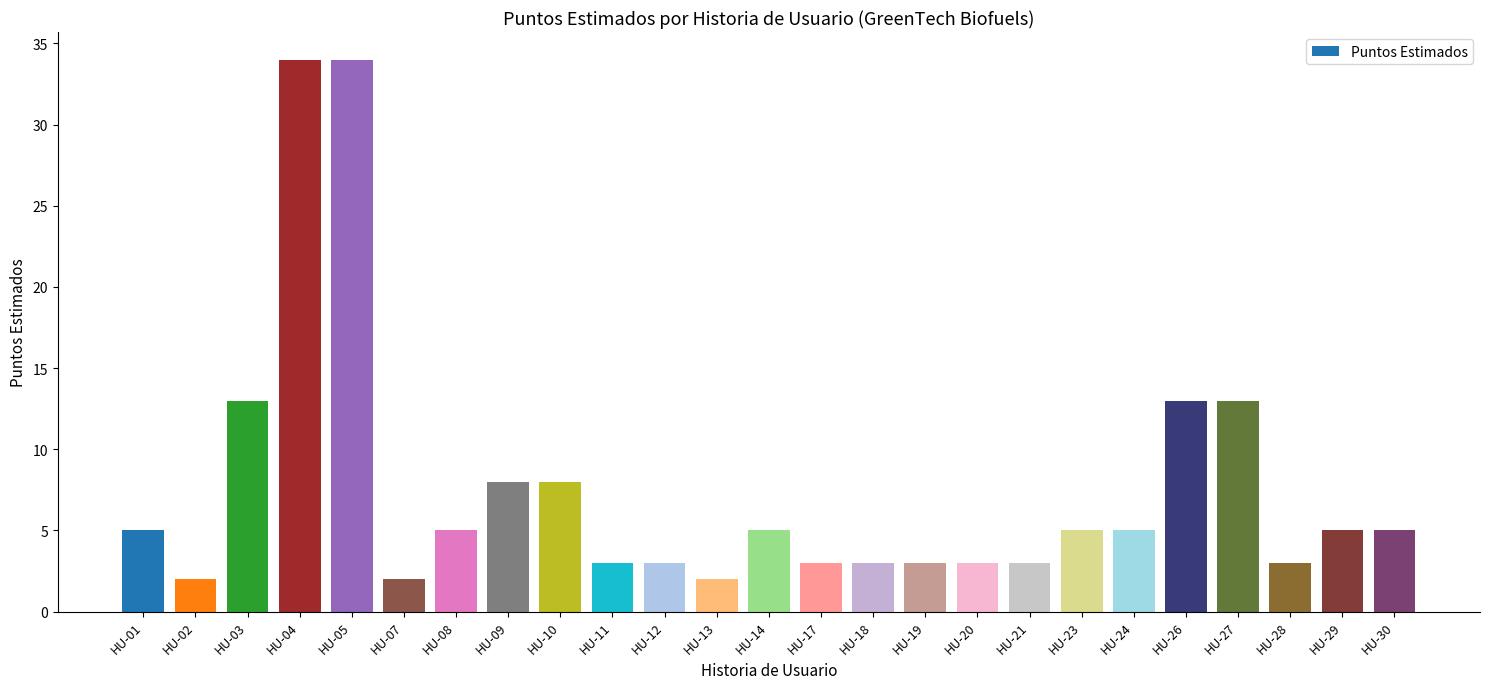

What is the sum of all values?

188